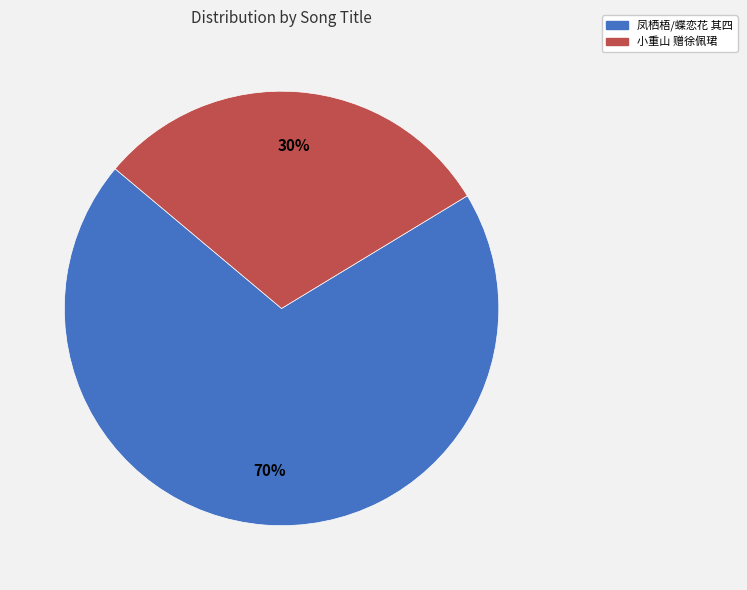

True or false: 小重山 赠徐佩珺 accounts for 30% of the total.

True